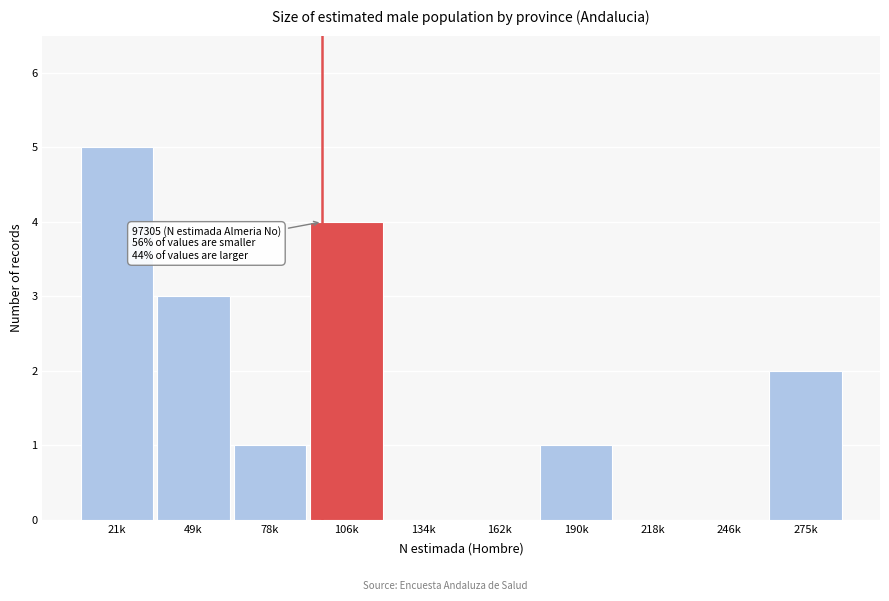

Reading right to left, what are all the values shown in this chart?

275k=2	246k=0	218k=0	190k=1	162k=0	134k=0	106k=4	78k=1	49k=3	21k=5